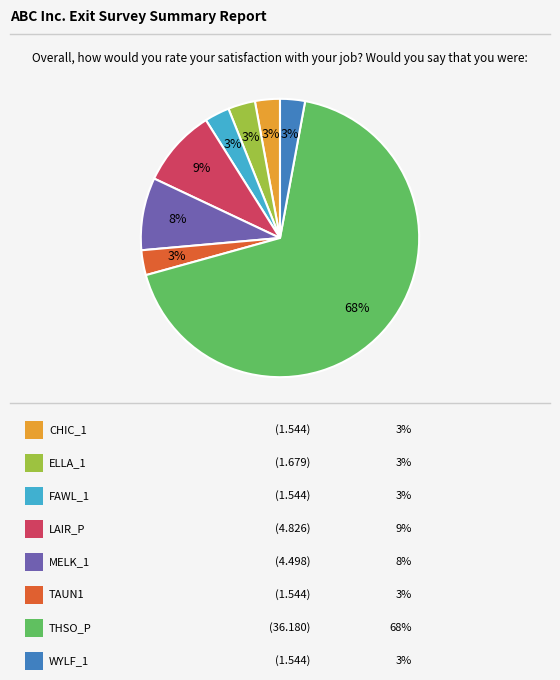

Does any single category account for the majority?

Yes